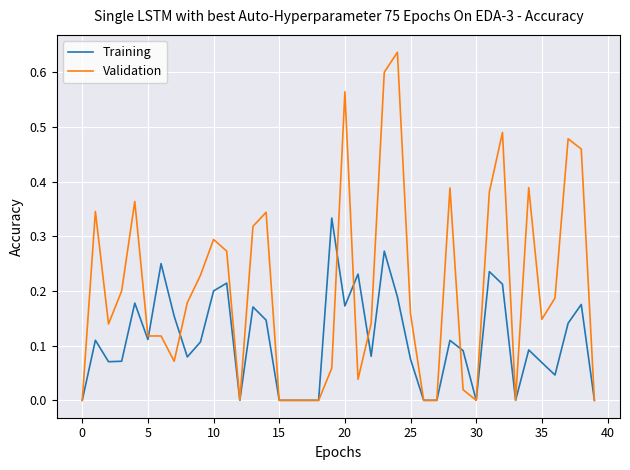

Which series has the widest spread of values?

Validation